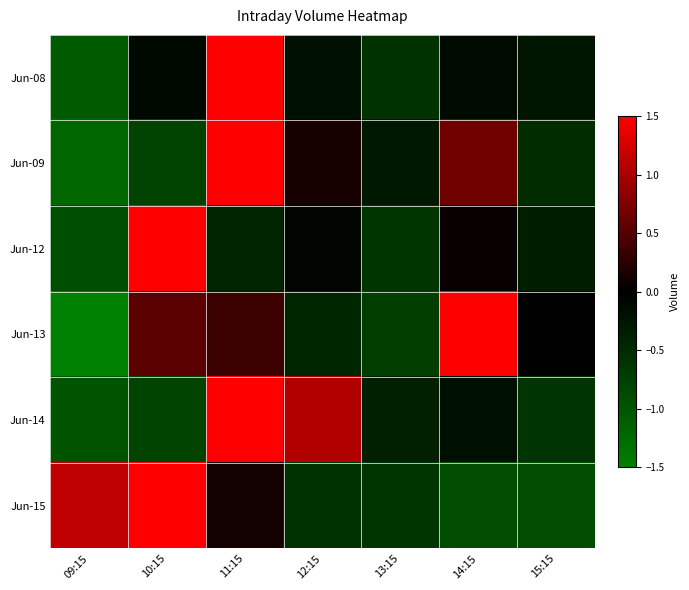

Reading right to left, transcribe all the data shown in this chart.

Jun-08: 15:15=-0.3	14:15=-0.1	13:15=-0.6	12:15=-0.2	11:15=2.3	10:15=-0.1	09:15=-1.1
Jun-09: 15:15=-0.5	14:15=0.7	13:15=-0.3	12:15=0.1	11:15=2.0	10:15=-0.8	09:15=-1.2
Jun-12: 15:15=-0.3	14:15=0.1	13:15=-0.6	12:15=-0.1	11:15=-0.4	10:15=2.3	09:15=-0.9
Jun-13: 15:15=-0.0	14:15=1.9	13:15=-0.7	12:15=-0.5	11:15=0.3	10:15=0.5	09:15=-1.5
Jun-14: 15:15=-0.6	14:15=-0.2	13:15=-0.4	12:15=1.0	11:15=1.9	10:15=-0.8	09:15=-1.0
Jun-15: 15:15=-0.9	14:15=-0.9	13:15=-0.6	12:15=-0.6	11:15=0.1	10:15=1.8	09:15=1.1